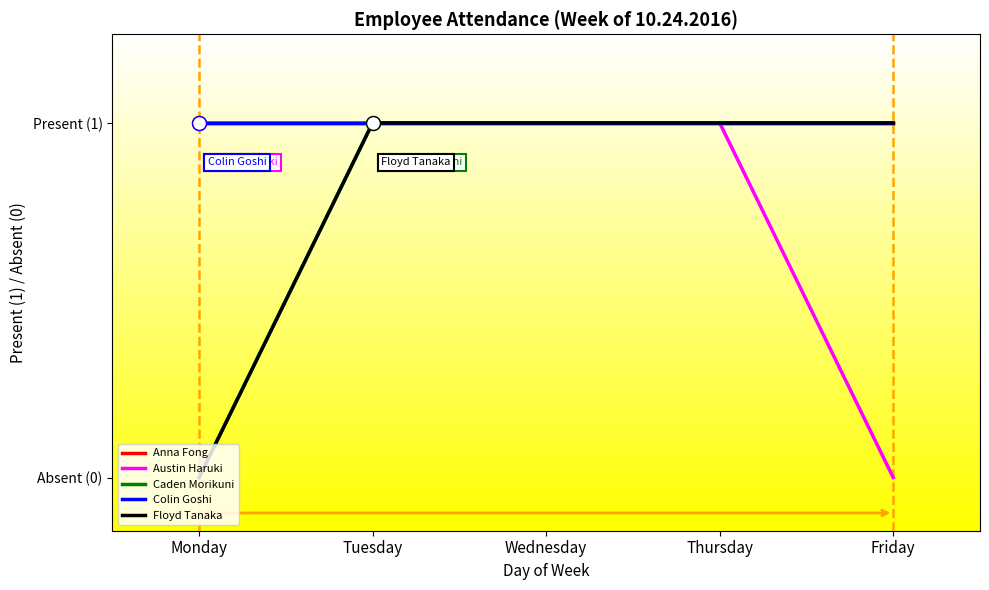

True or false: Colin Goshi and Anna Fong cross at least once.

False